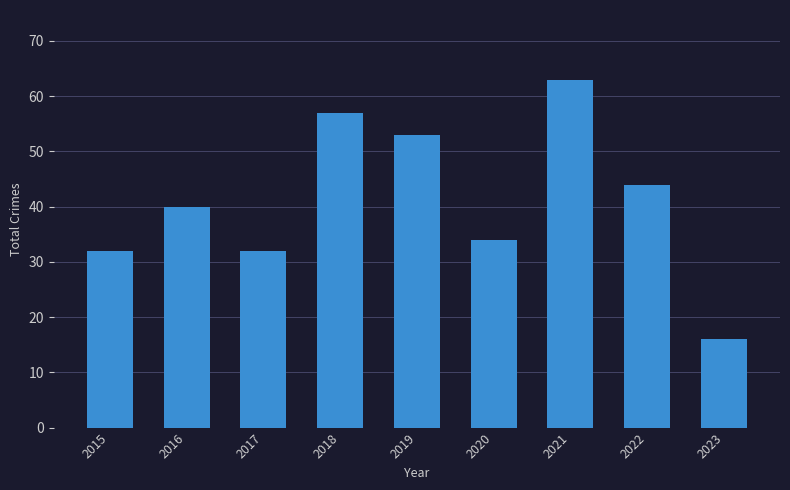

Reading left to right, transcribe all the data shown in this chart.

2015=32	2016=40	2017=32	2018=57	2019=53	2020=34	2021=63	2022=44	2023=16